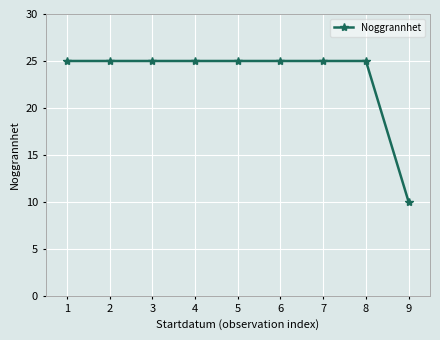

Reading left to right, extract all data points from this chart.

1=25	2=25	3=25	4=25	5=25	6=25	7=25	8=25	9=10